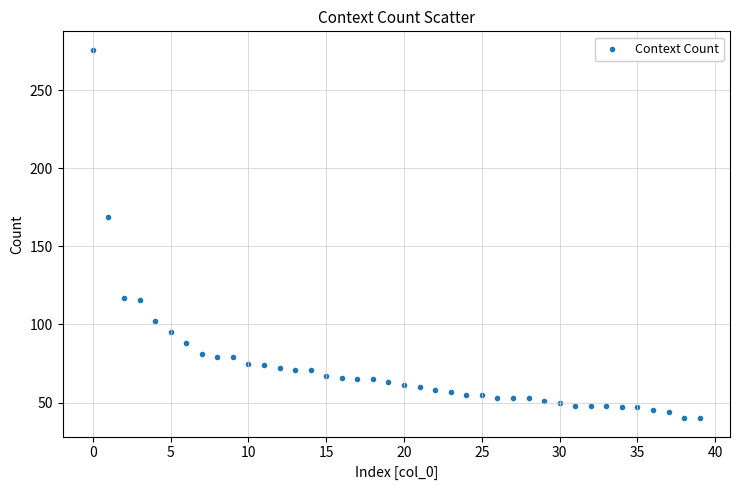

What Y value in the scatter plot is closest to 158?

169